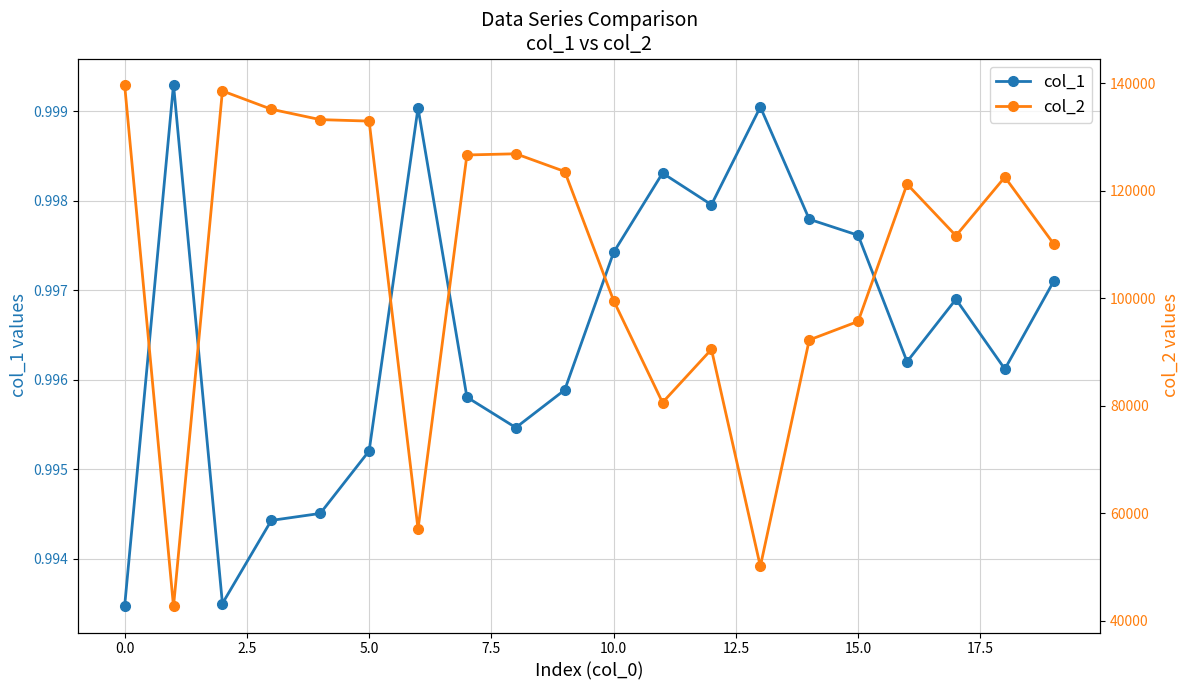

What is the greatest value displayed?

139725.6